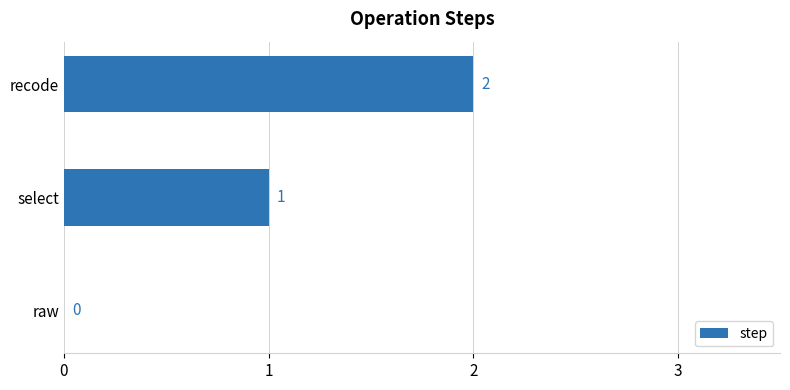

How many values are between 0 and 2?

3